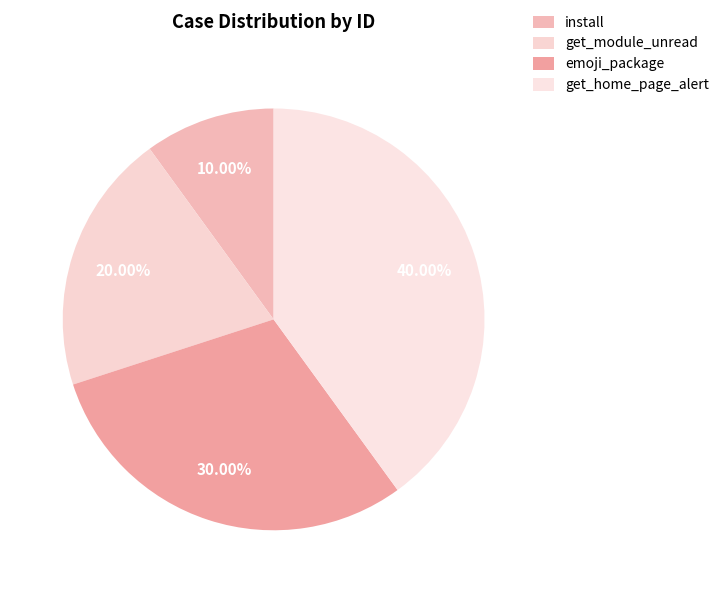

Is it true that get_home_page_alert is 34% of the pie?

False